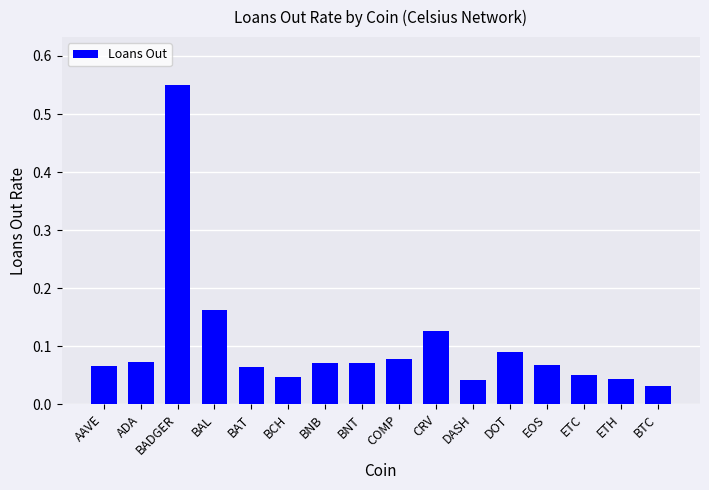

What is the difference between the maximum and second lowest values?

0.5